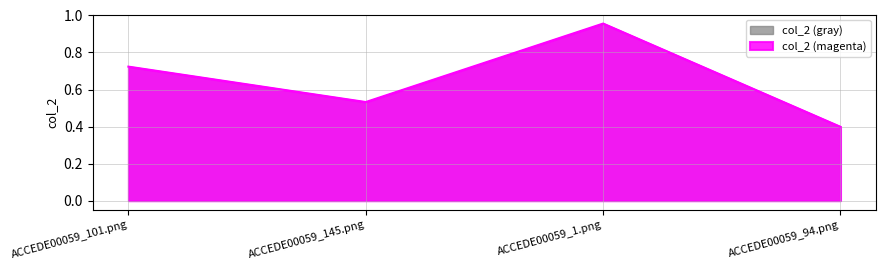

How many points are higher than both their immediate neighbors (excluding endpoints)?

1